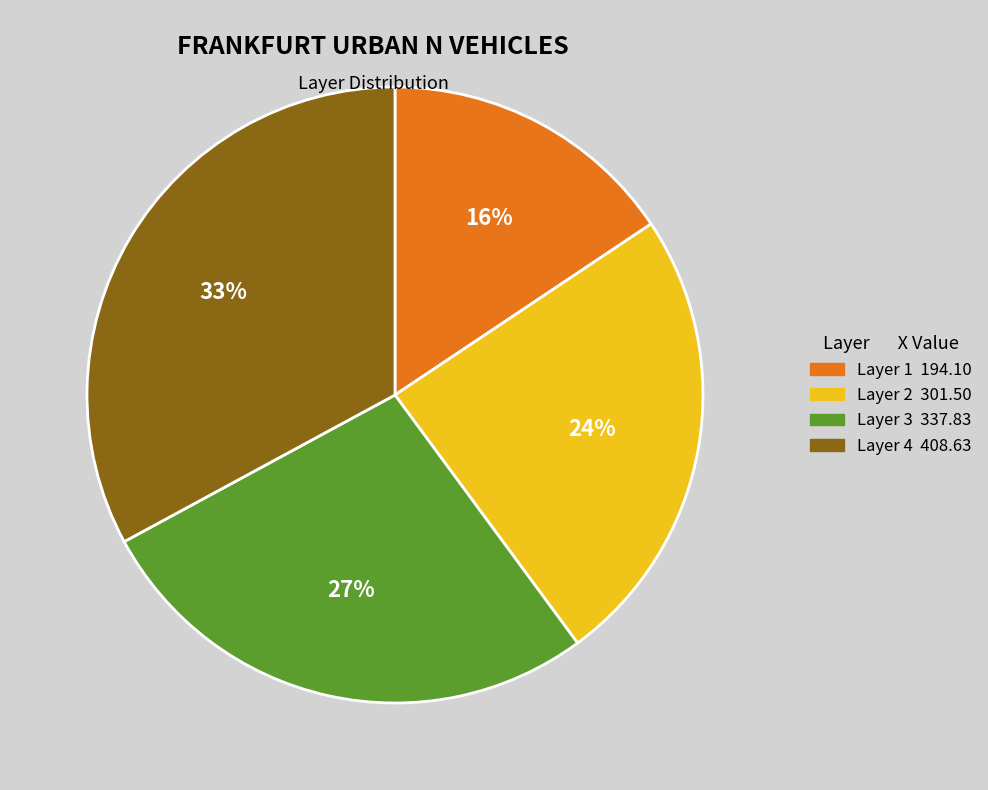

To the nearest percent, what is the average slice percentage?

25%